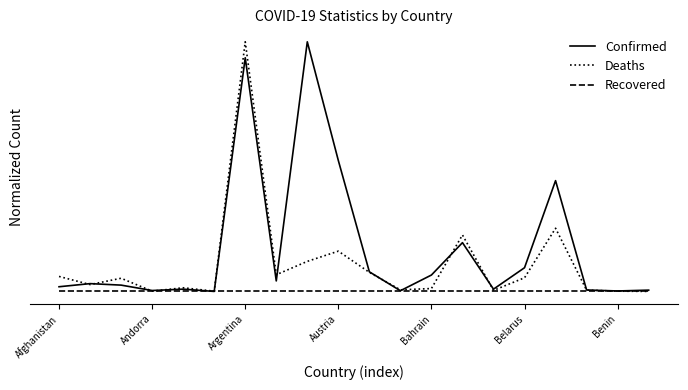

Where is the first local maximum for Confirmed?

Andorra